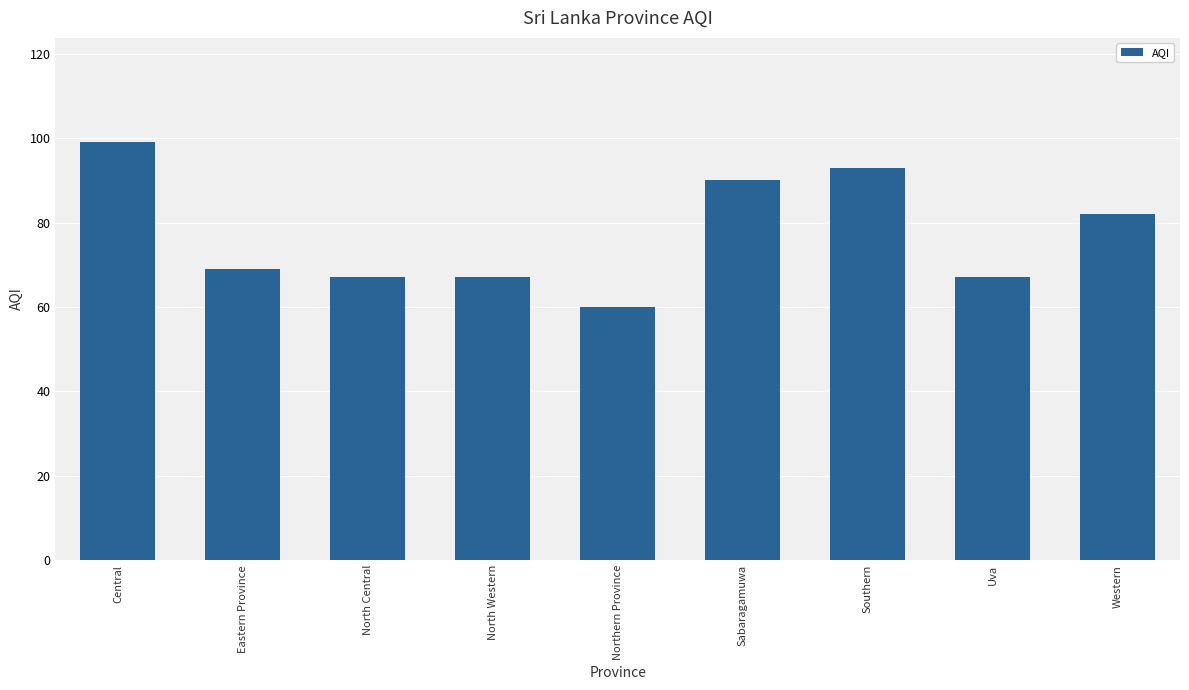

Reading right to left, transcribe all the data shown in this chart.

82	67	93	90	60	67	67	69	99